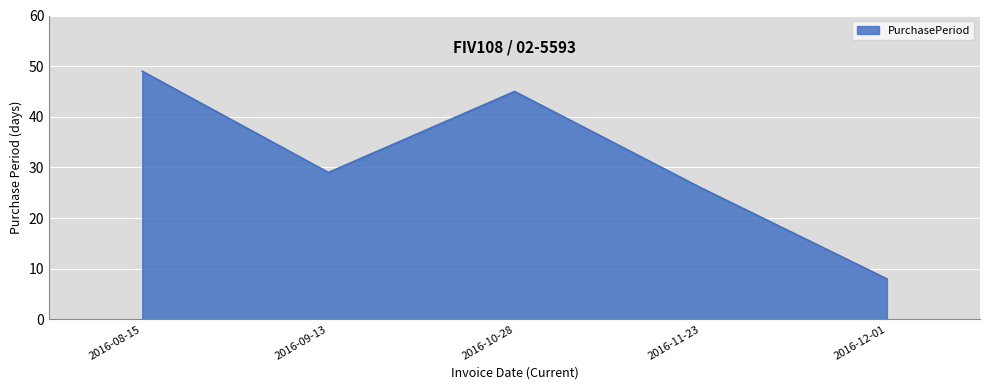

Which category has the highest value across all series?

2016-08-15